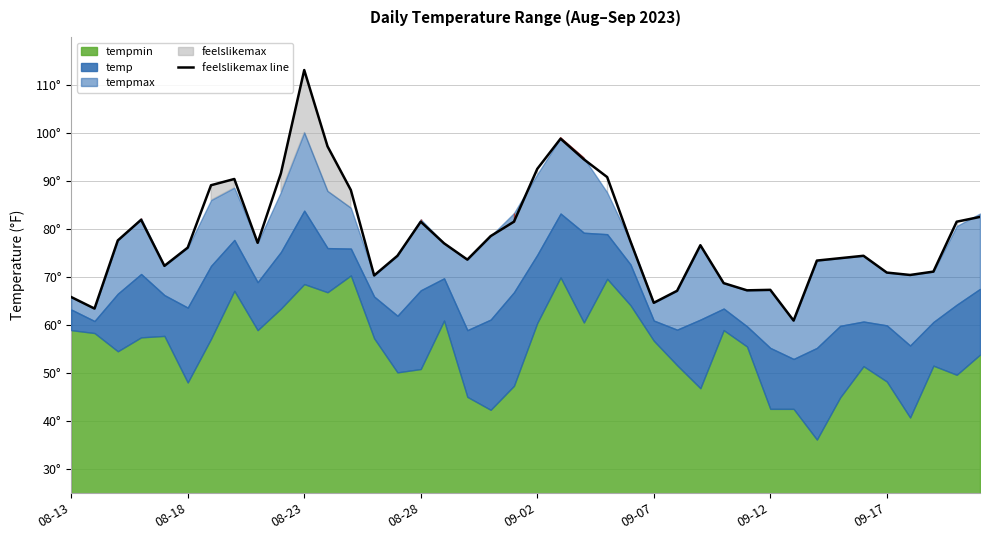

Reading left to right, transcribe all the data shown in this chart.

tempmax: 2023-08-13=65.8	2023-08-14=63.4	2023-08-15=77.6	2023-08-16=82.2	2023-08-17=72.3	2023-08-18=76.1	2023-08-19=86.0	2023-08-20=88.6	2023-08-21=77.1	2023-08-22=87.7	2023-08-23=100.1	2023-08-24=87.9	2023-08-25=84.4	2023-08-26=70.3	2023-08-27=74.4	2023-08-28=82.0	2023-08-29=77.0	2023-08-30=73.6	2023-08-31=78.5	2023-09-01=83.3	2023-09-02=91.4	2023-09-03=99.0	2023-09-04=94.8	2023-09-05=87.6	2023-09-06=77.4	2023-09-07=64.6	2023-09-08=67.1	2023-09-09=76.6	2023-09-10=68.7	2023-09-11=67.2	2023-09-12=67.3	2023-09-13=60.9	2023-09-14=73.4	2023-09-15=73.9	2023-09-16=74.4	2023-09-17=70.9	2023-09-18=70.4	2023-09-19=71.1	2023-09-20=80.6	2023-09-21=83.2
feelslikemax: 2023-08-13=65.8	2023-08-14=63.4	2023-08-15=77.6	2023-08-16=81.9	2023-08-17=72.3	2023-08-18=76.1	2023-08-19=89.1	2023-08-20=90.4	2023-08-21=77.1	2023-08-22=91.6	2023-08-23=113.1	2023-08-24=97.2	2023-08-25=88.1	2023-08-26=70.3	2023-08-27=74.4	2023-08-28=81.5	2023-08-29=77.0	2023-08-30=73.6	2023-08-31=78.5	2023-09-01=81.5	2023-09-02=92.5	2023-09-03=98.8	2023-09-04=94.5	2023-09-05=90.8	2023-09-06=77.4	2023-09-07=64.6	2023-09-08=67.1	2023-09-09=76.6	2023-09-10=68.7	2023-09-11=67.2	2023-09-12=67.3	2023-09-13=60.9	2023-09-14=73.4	2023-09-15=73.9	2023-09-16=74.4	2023-09-17=70.9	2023-09-18=70.4	2023-09-19=71.1	2023-09-20=81.5	2023-09-21=82.5
temp: 2023-08-13=63.2	2023-08-14=60.8	2023-08-15=66.5	2023-08-16=70.6	2023-08-17=66.2	2023-08-18=63.6	2023-08-19=72.3	2023-08-20=77.7	2023-08-21=68.9	2023-08-22=75.2	2023-08-23=83.8	2023-08-24=76.0	2023-08-25=75.9	2023-08-26=65.9	2023-08-27=61.9	2023-08-28=67.2	2023-08-29=69.7	2023-08-30=58.9	2023-08-31=61.1	2023-09-01=66.8	2023-09-02=74.6	2023-09-03=83.2	2023-09-04=79.2	2023-09-05=78.9	2023-09-06=72.6	2023-09-07=60.9	2023-09-08=59.0	2023-09-09=61.1	2023-09-10=63.4	2023-09-11=59.7	2023-09-12=55.2	2023-09-13=52.9	2023-09-14=55.2	2023-09-15=59.8	2023-09-16=60.7	2023-09-17=59.9	2023-09-18=55.7	2023-09-19=60.6	2023-09-20=64.2	2023-09-21=67.5
tempmin: 2023-08-13=58.9	2023-08-14=58.3	2023-08-15=54.5	2023-08-16=57.4	2023-08-17=57.7	2023-08-18=48.0	2023-08-19=57.1	2023-08-20=67.1	2023-08-21=58.9	2023-08-22=63.4	2023-08-23=68.5	2023-08-24=66.8	2023-08-25=70.3	2023-08-26=57.2	2023-08-27=50.1	2023-08-28=50.8	2023-08-29=60.9	2023-08-30=45.0	2023-08-31=42.3	2023-09-01=47.3	2023-09-02=60.4	2023-09-03=69.9	2023-09-04=60.5	2023-09-05=69.6	2023-09-06=64.1	2023-09-07=56.7	2023-09-08=51.6	2023-09-09=46.8	2023-09-10=58.9	2023-09-11=55.5	2023-09-12=42.5	2023-09-13=42.5	2023-09-14=36.1	2023-09-15=44.9	2023-09-16=51.4	2023-09-17=48.2	2023-09-18=40.7	2023-09-19=51.5	2023-09-20=49.6	2023-09-21=53.8